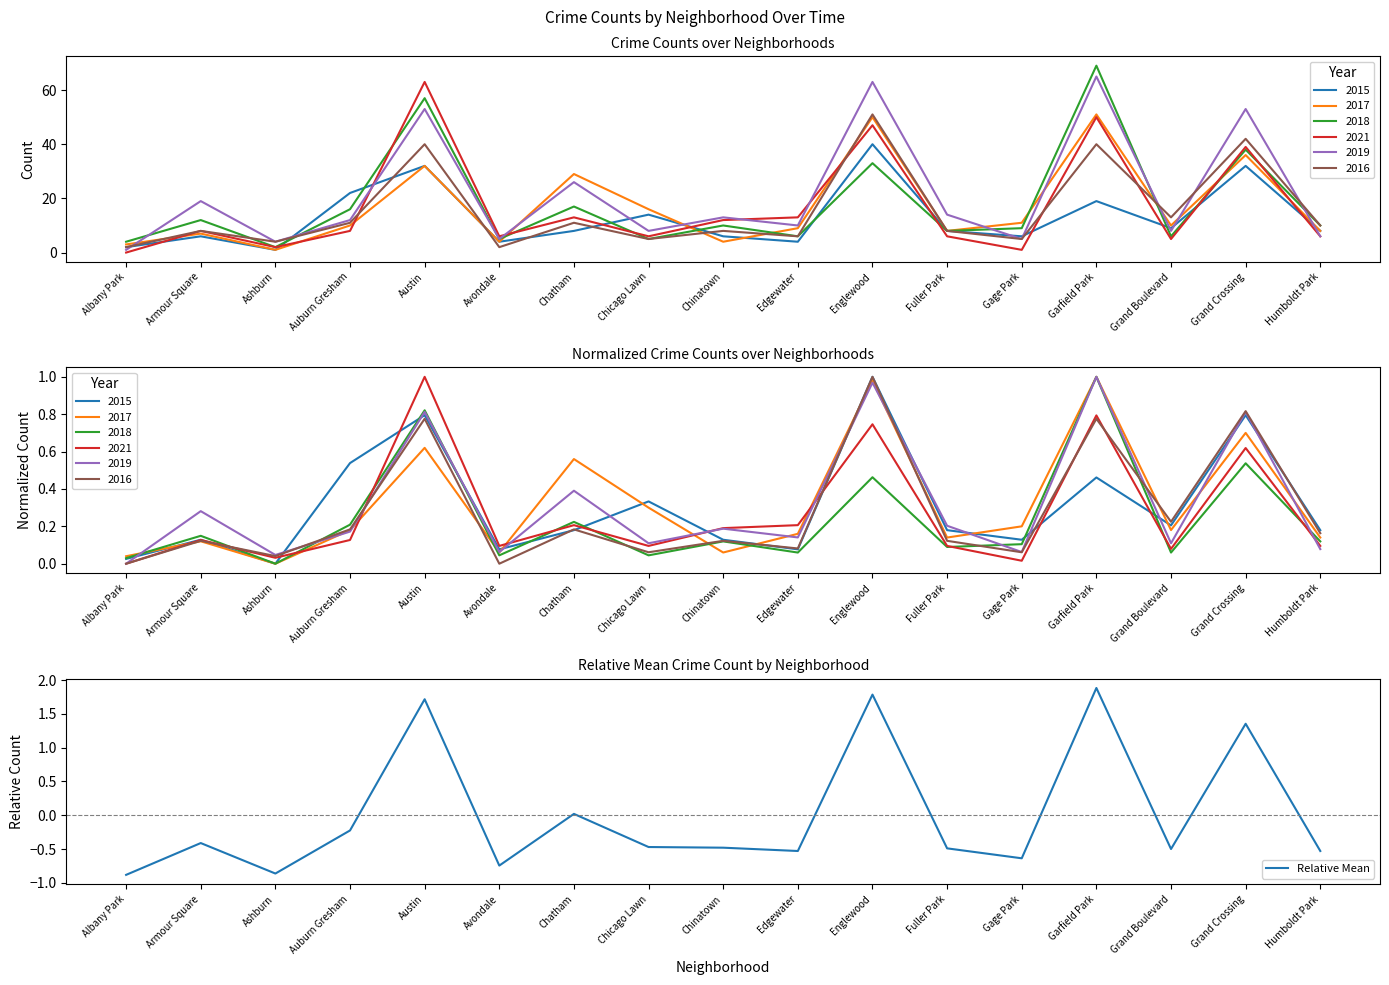

What is the label of the 17th point from the left?

Humboldt Park